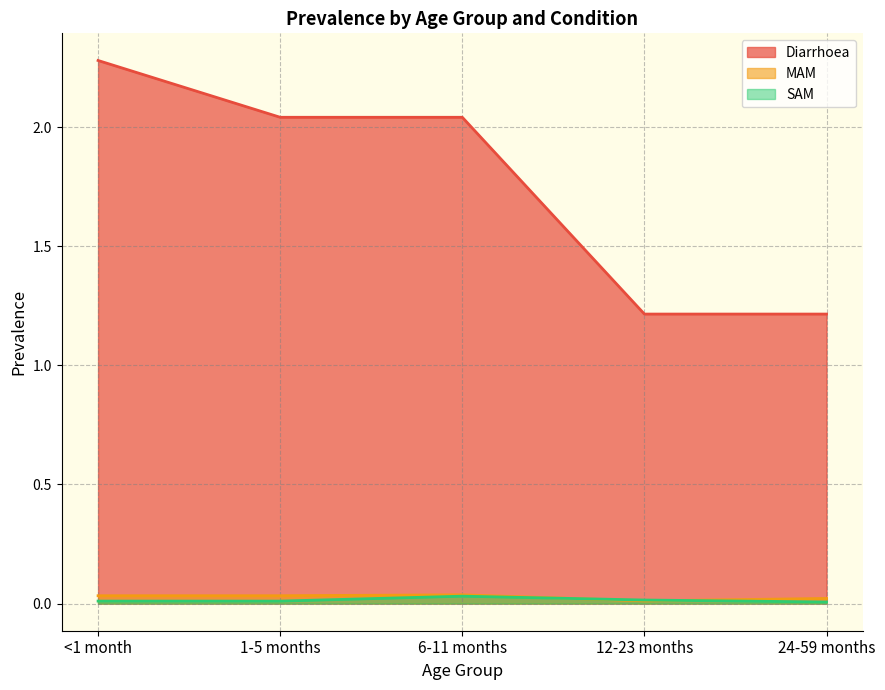

Between 1-5 months and 24-59 months, which series saw the biggest shift?

Diarrhoea